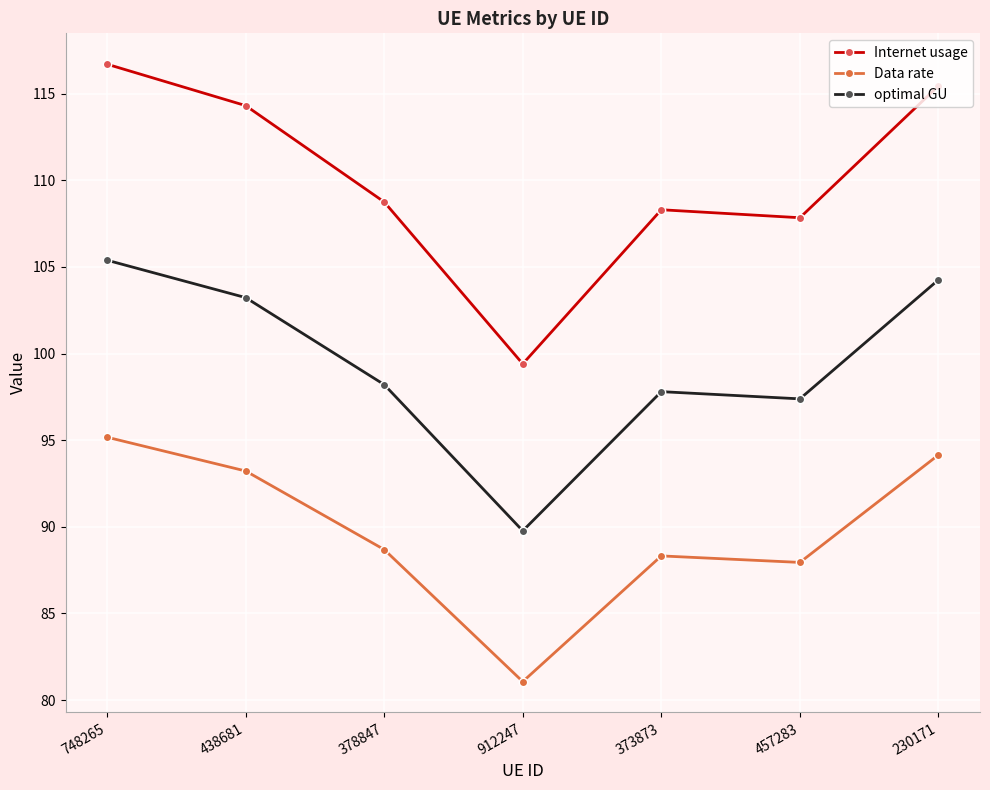

Reading left to right, what are all the values shown in this chart?

Internet usage: 748265=116.7	438681=114.3	378847=108.8	912247=99.4	373873=108.3	457283=107.8	230171=115.5
Data rate: 748265=95.2	438681=93.2	378847=88.7	912247=81.1	373873=88.3	457283=87.9	230171=94.1
optimal GU: 748265=105.4	438681=103.2	378847=98.2	912247=89.8	373873=97.8	457283=97.4	230171=104.3